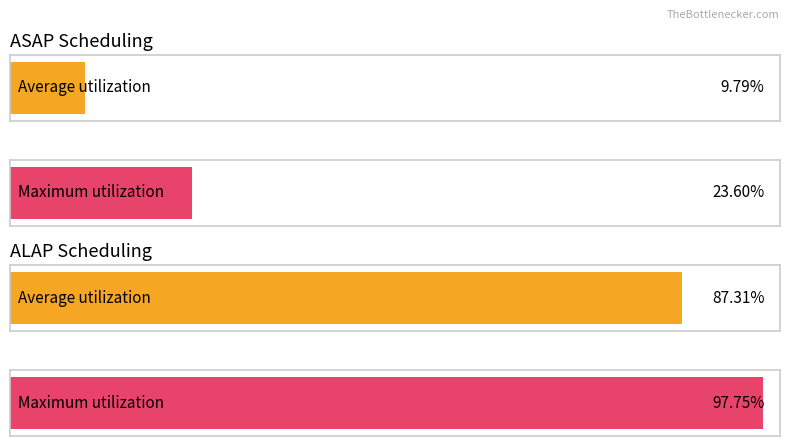

Count the number of data series in this chart.

2